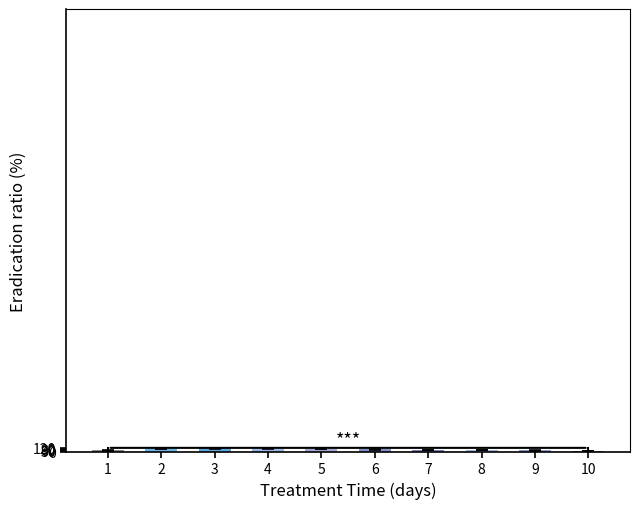

What is the average value?

64.8